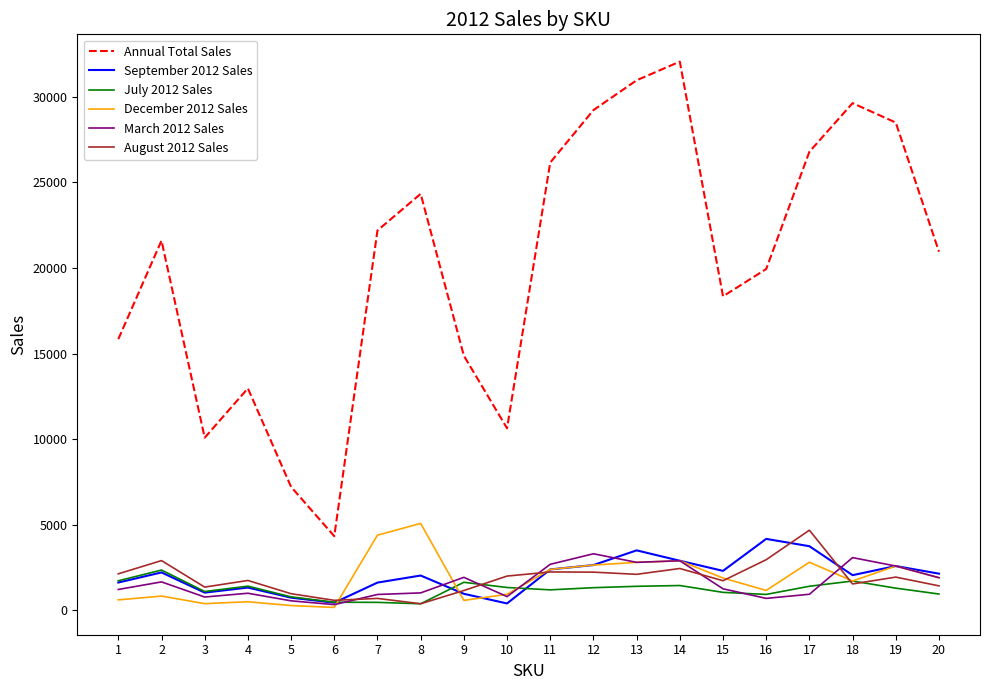

What is the difference between the maximum and minimum values in the August 2012 Sales series?

4298